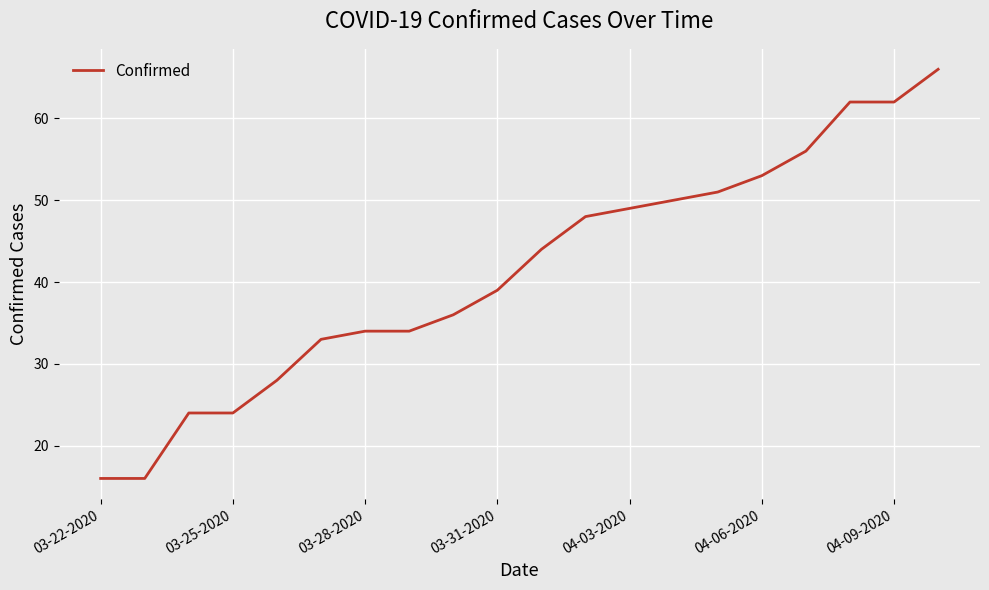

What is the difference between the maximum and minimum values?

50